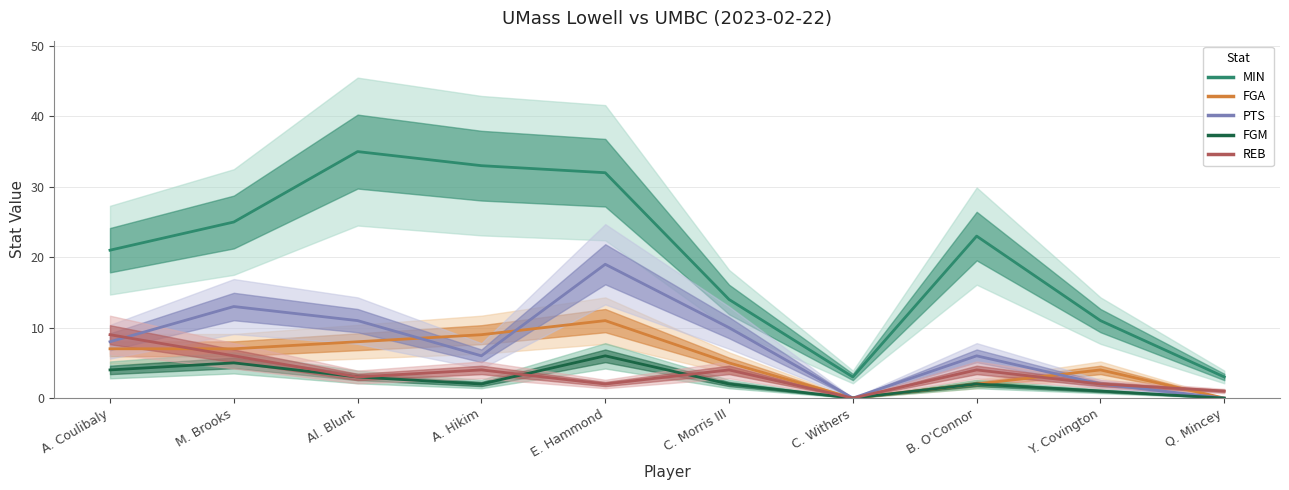

At which label does MIN first exceed 23?

M. Brooks